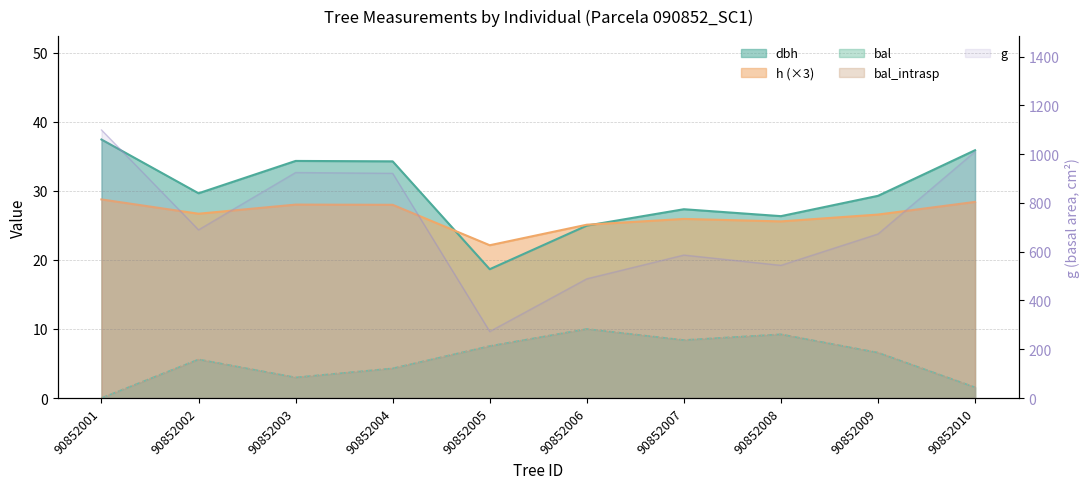

Which has a higher value, 90852007 or 90852004?

90852004